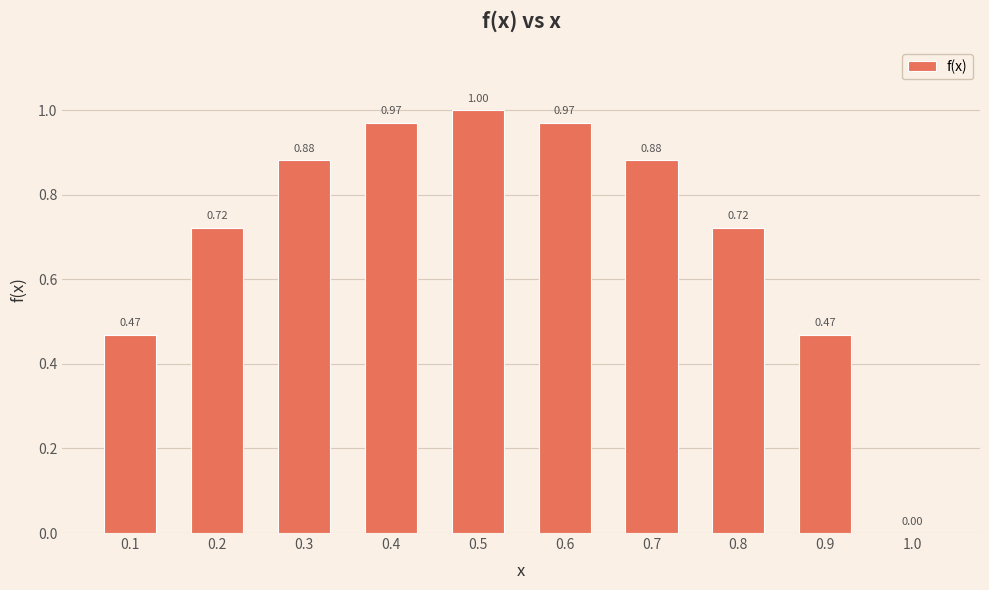

What is the difference between the values at 0.1 and 0.7?

0.4